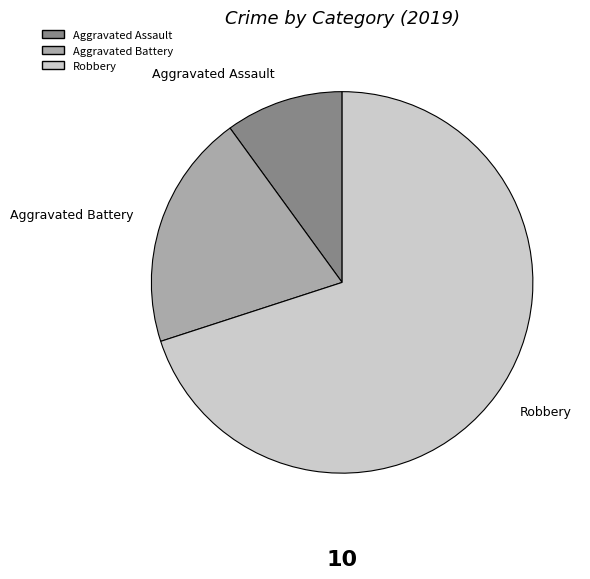

What is the smallest slice in the pie chart?

Aggravated Assault